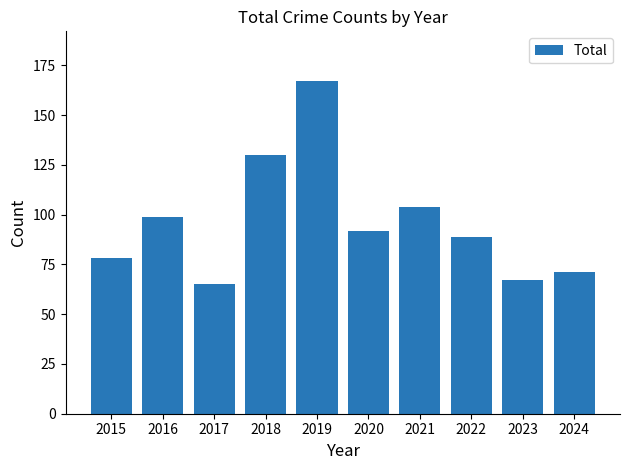

Reading left to right, list all the values displayed in this chart.

2015=78	2016=99	2017=65	2018=130	2019=167	2020=92	2021=104	2022=89	2023=67	2024=71